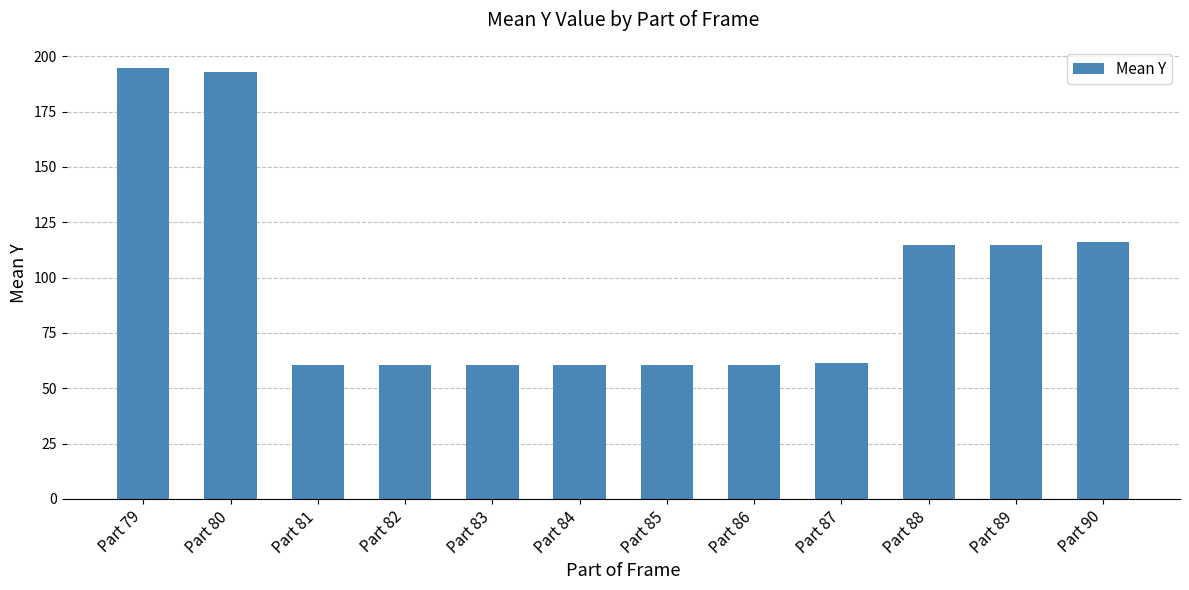

What is the sum of the values at Part 90 and Part 87?

177.5